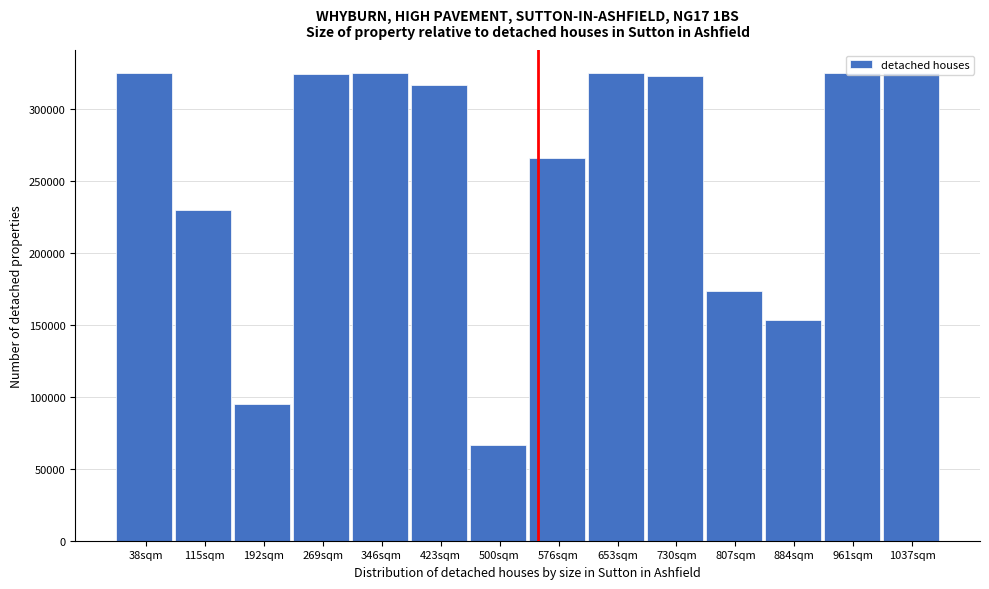

What is the change in value from 423sqm to 576sqm?

-50931.2